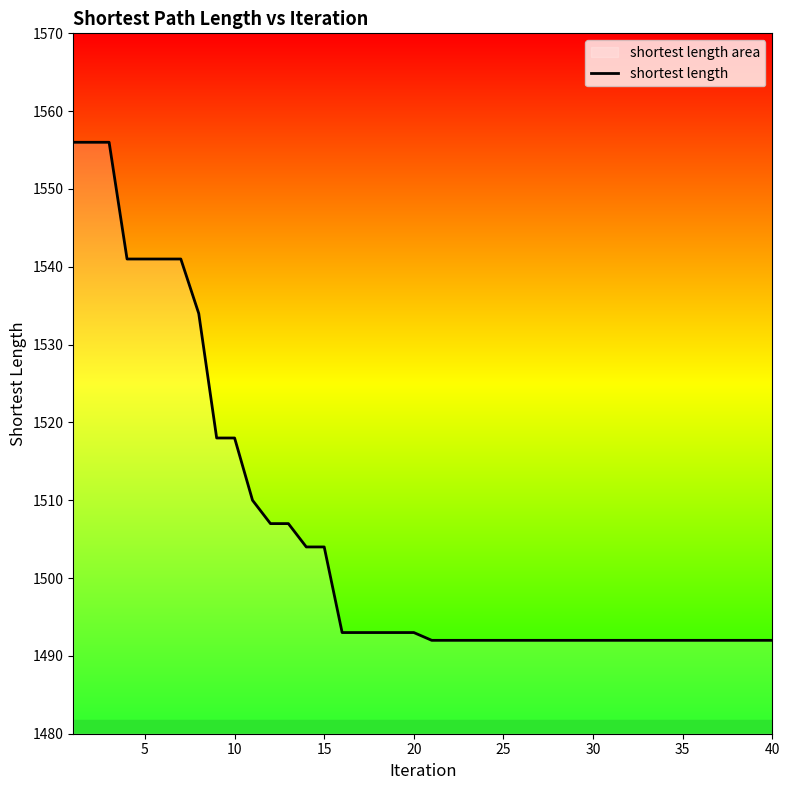

Is it true that the value at 5 is 1541?

True